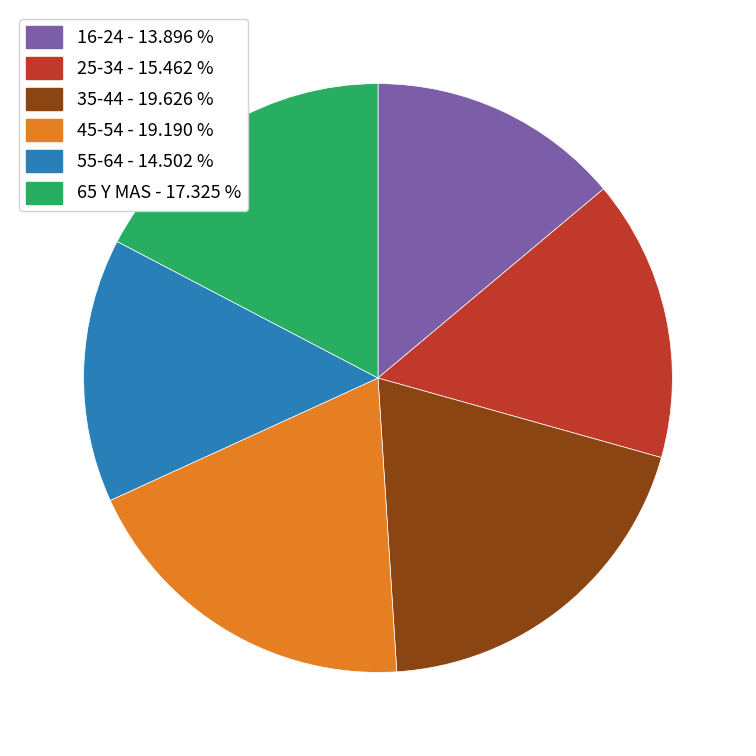

Does 25-34 - 15.462 % represent more than half of the total?

No